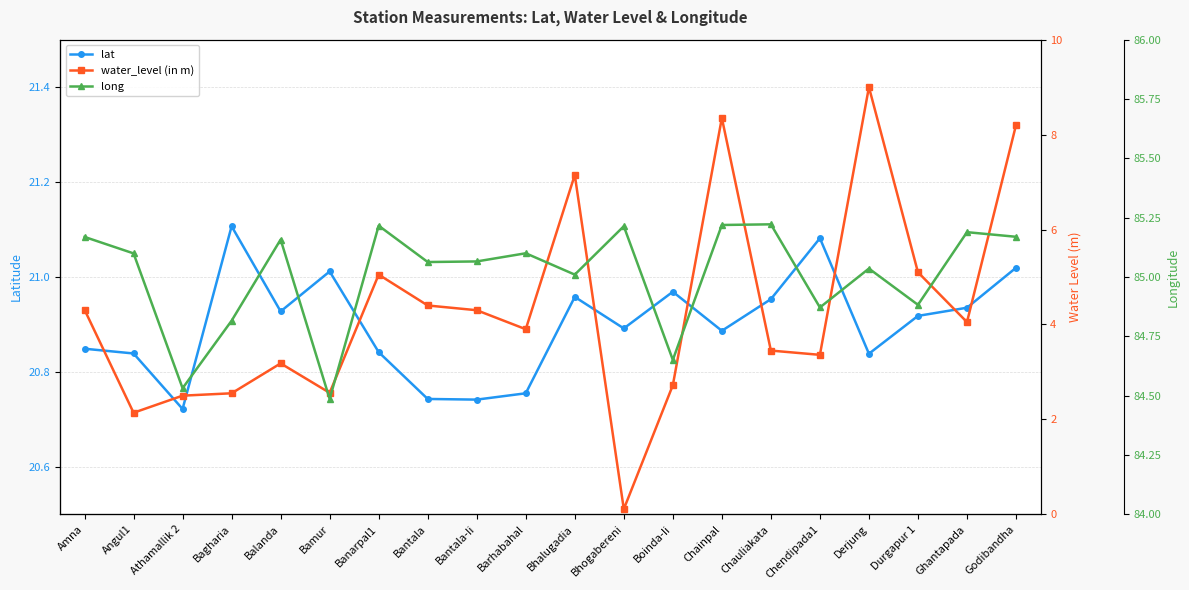

What is the difference between the maximum and minimum values in the lat series?

0.4